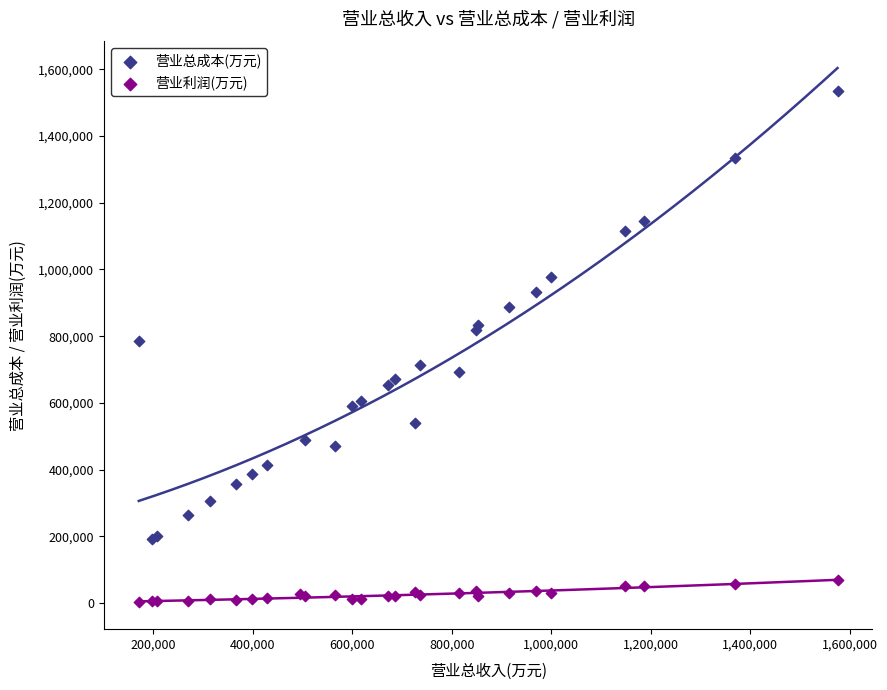

Which series has the widest spread of Y values?

营业总成本(万元)